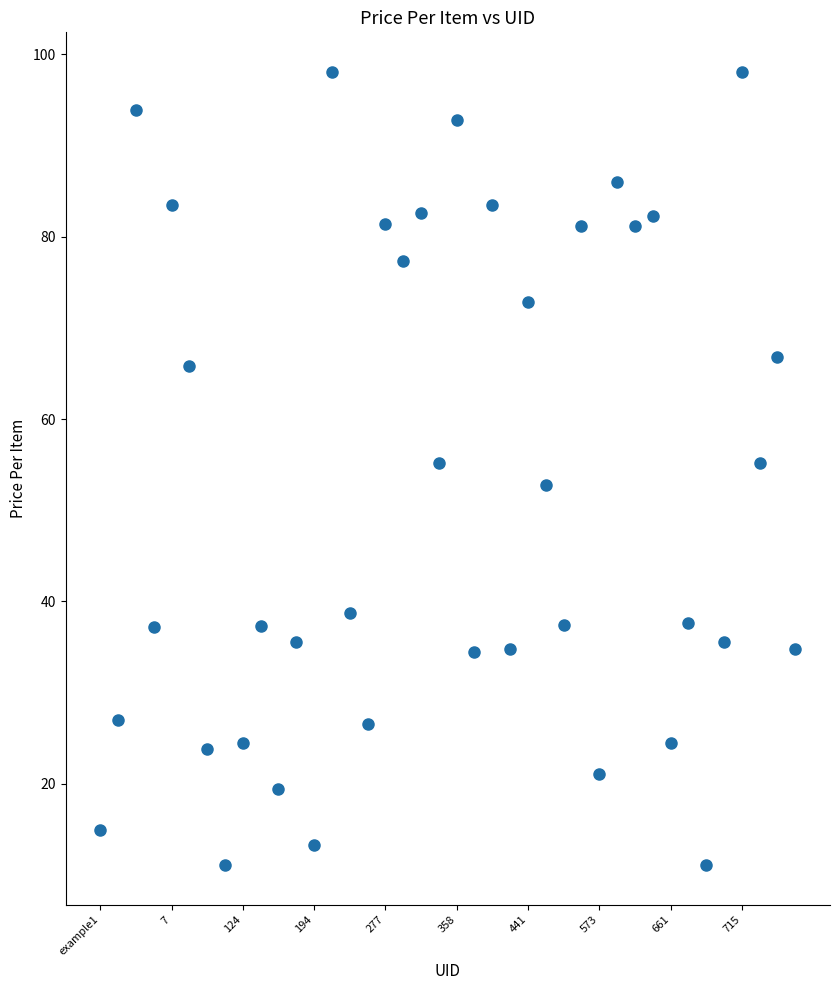

What is the range of Y values (max minus min)?

87.0